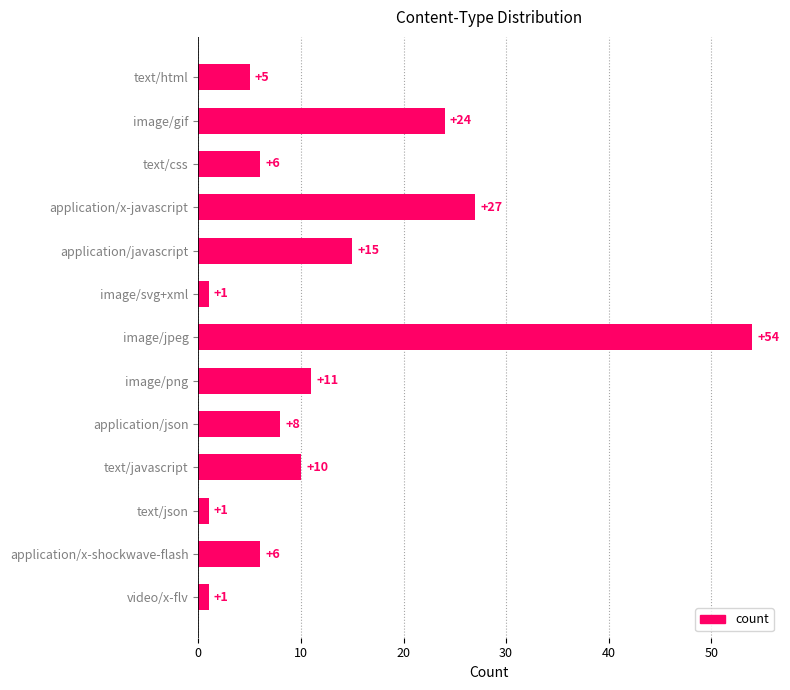

Are the bars horizontal?

Yes